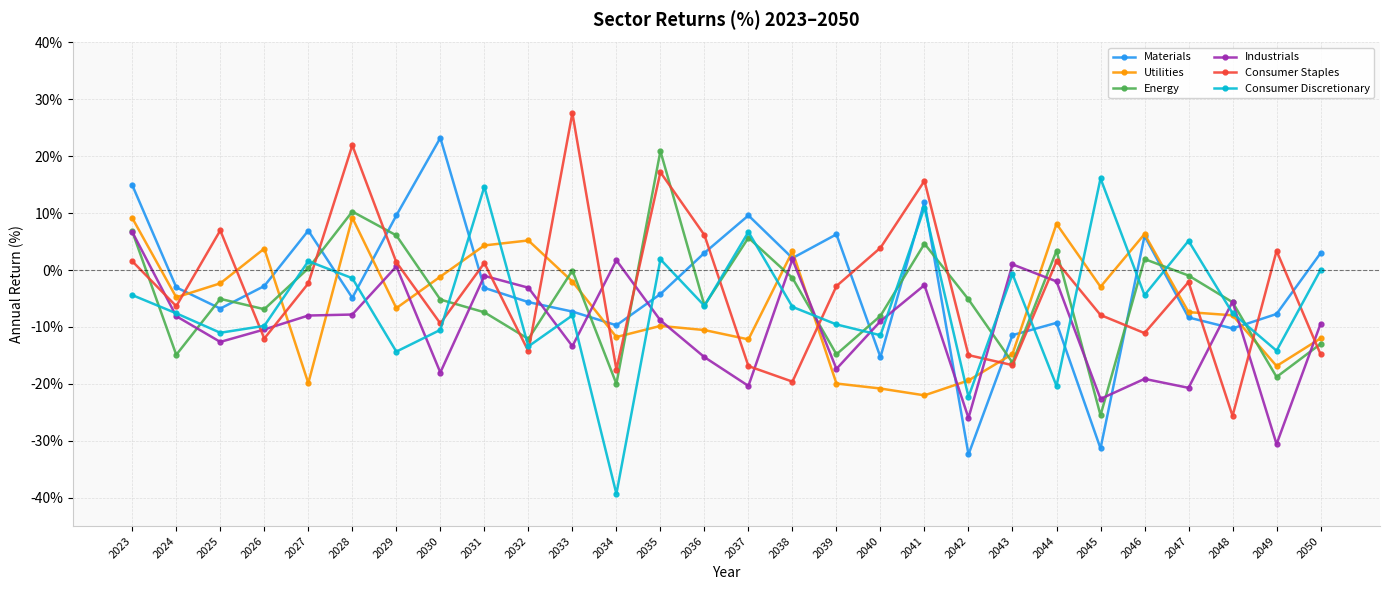

List the series in order of their peak value, highest first.

Consumer Staples, Materials, Energy, Consumer Discretionary, Utilities, Industrials